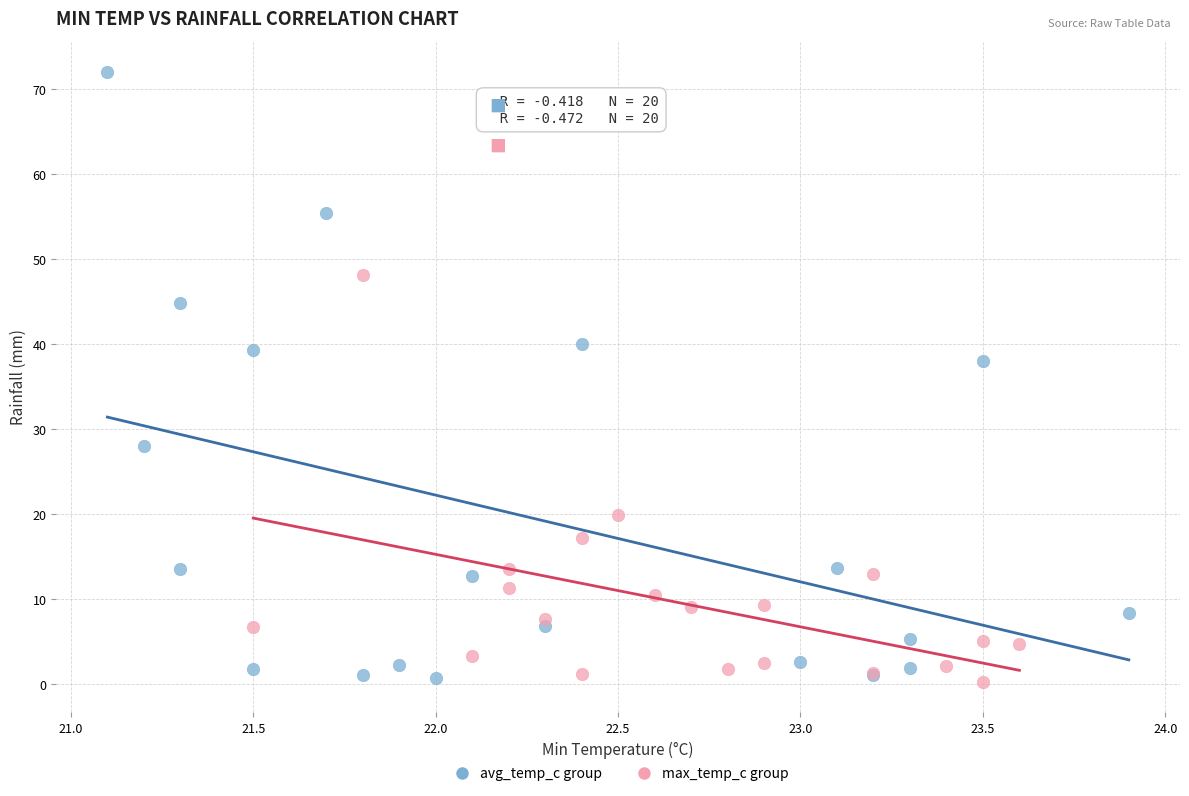

Which series has the largest Y range (max minus min)?

avg_temp_c group